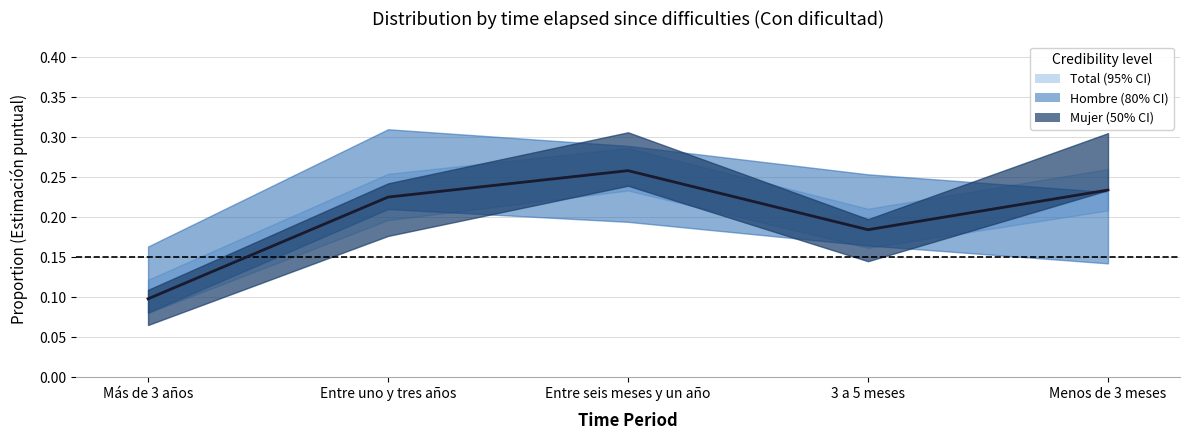

The chart shows a value of 0.0 at 3 a 5 meses. True or false?

False